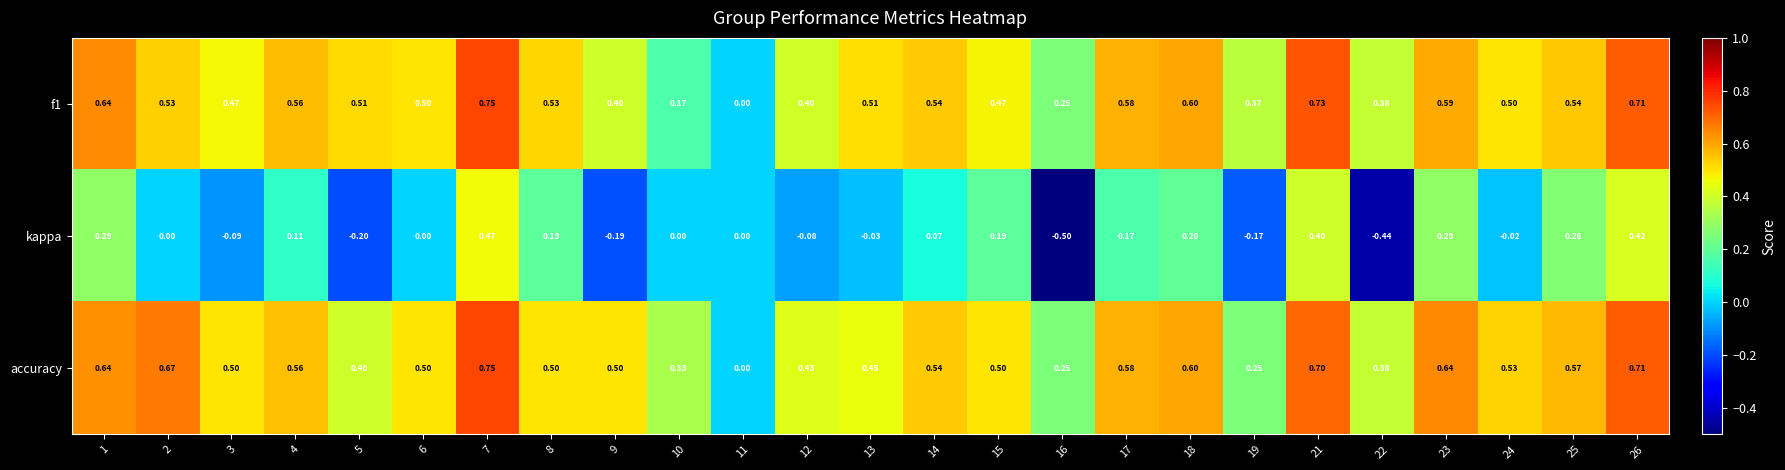

Which series has the widest spread of values?

kappa